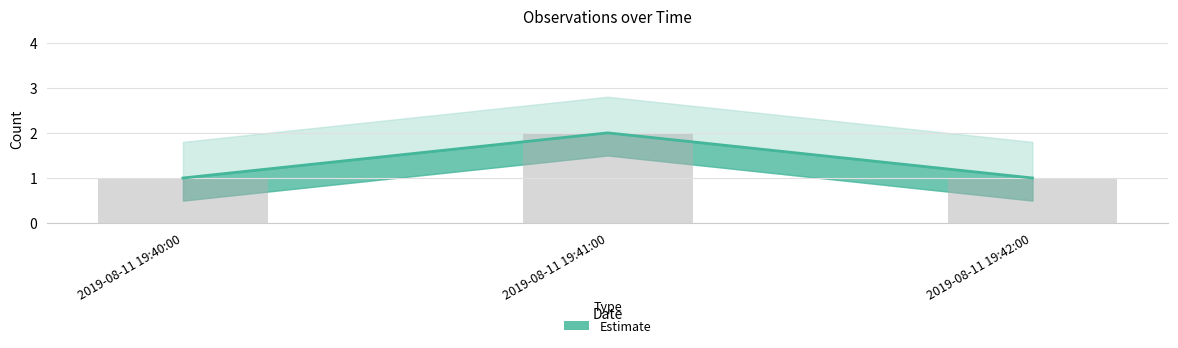

What is the maximum value shown in the chart?

2